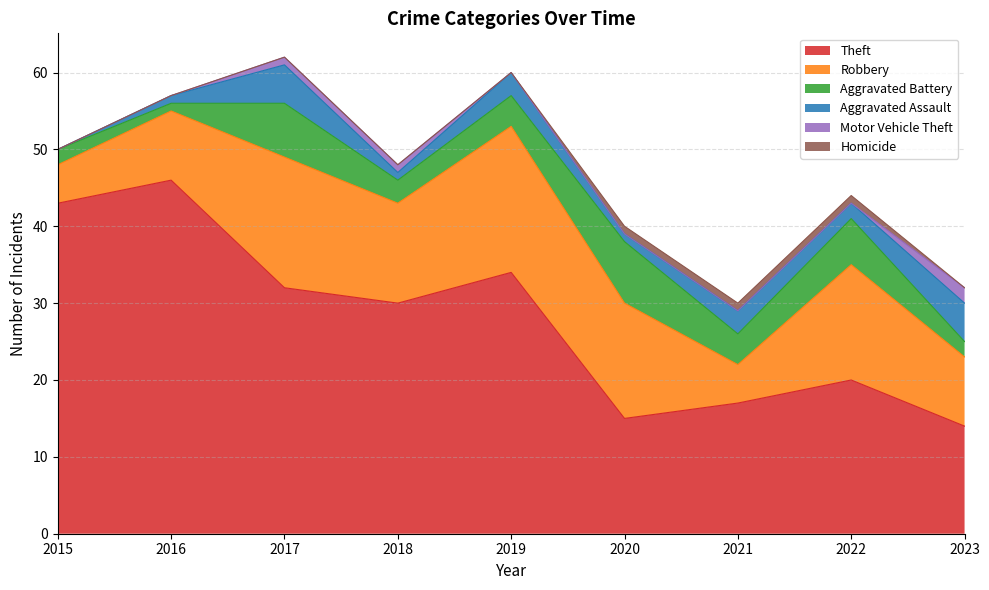

How many Homicide values are between 0 and 1?

9